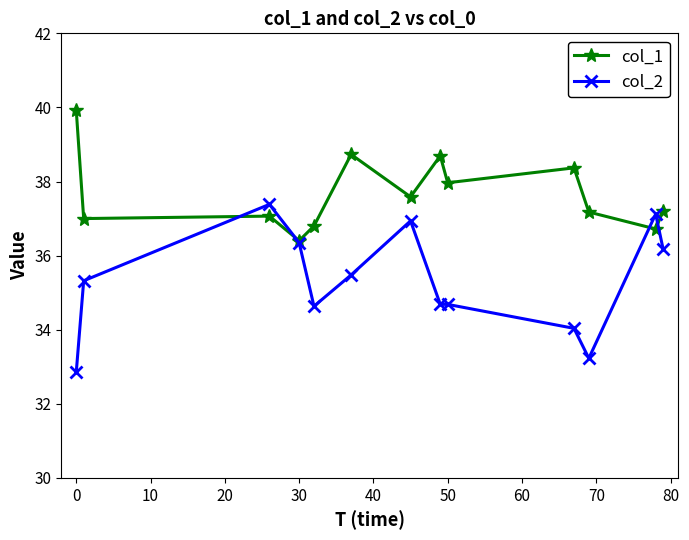

How many distinct data groups are displayed?

2